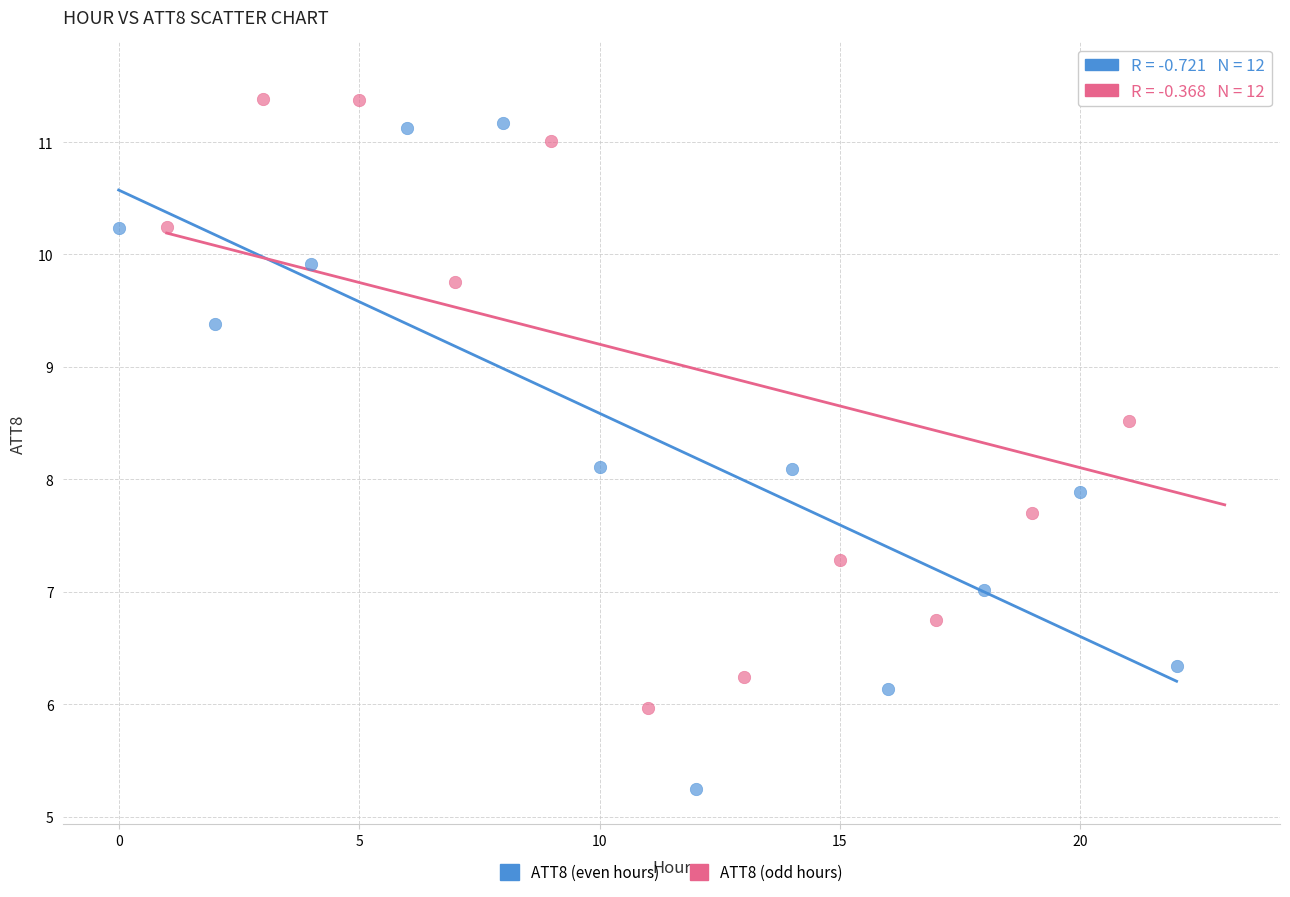

What are all the series names shown in the legend?

ATT8 (even hours), ATT8 (odd hours)